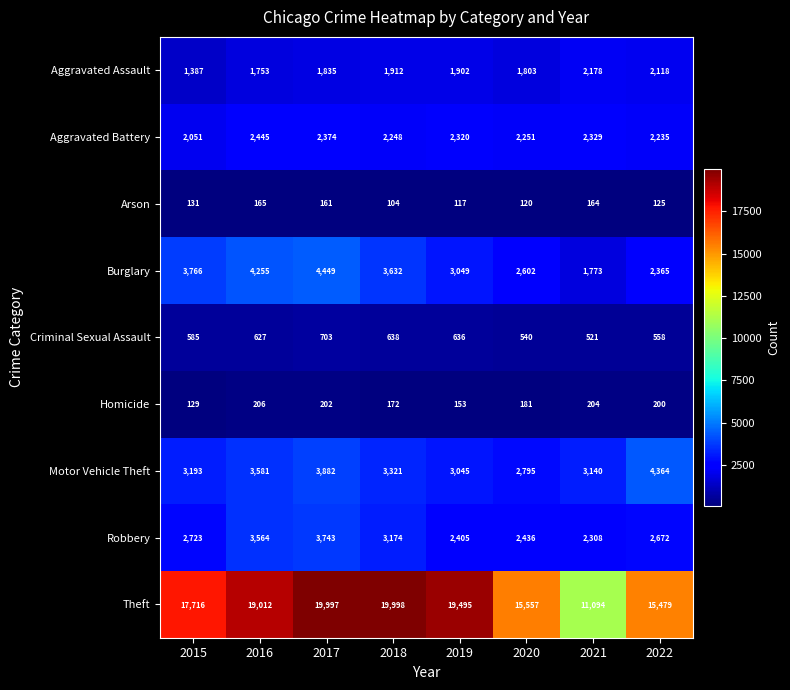

What is the sum of all Aggravated Battery values?

18253